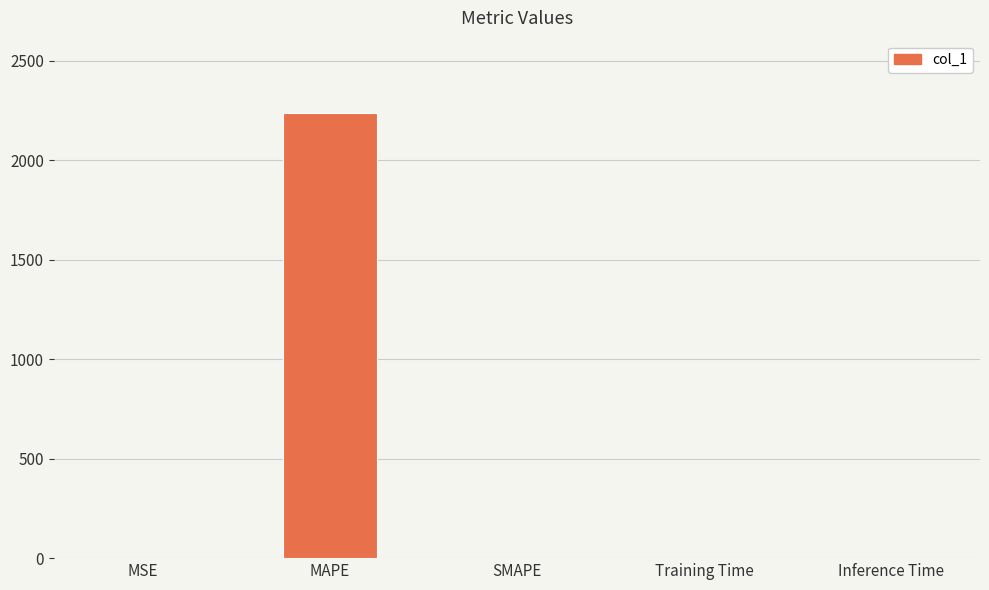

What value does the data have at MAPE?

2237.6